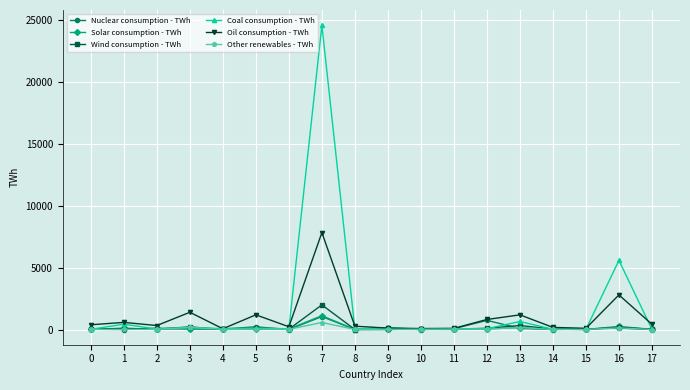

True or false: Wind consumption - TWh has more than 0 interior local peaks.

True